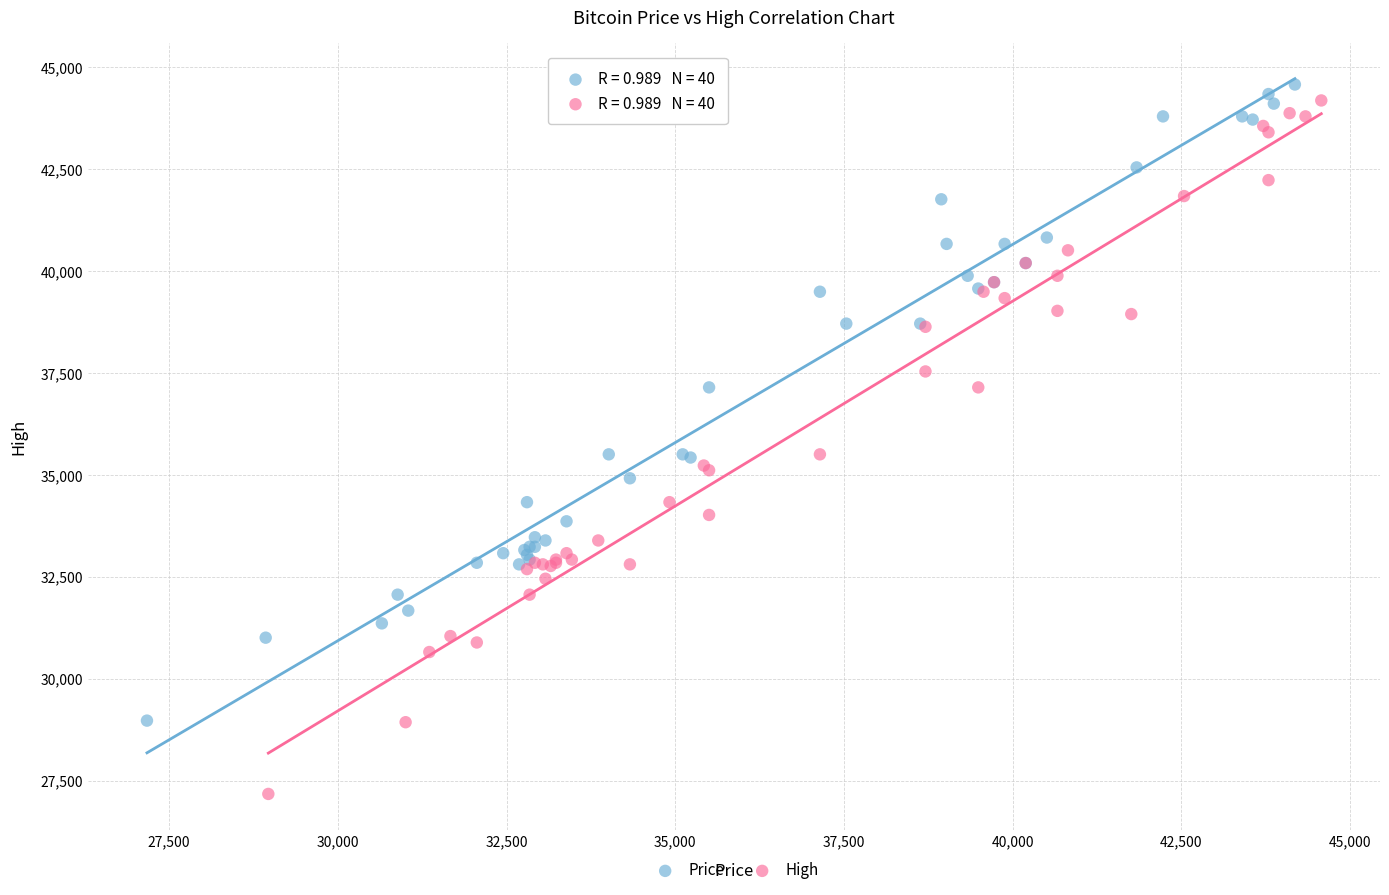

Which series contains the lowest Y value?

High